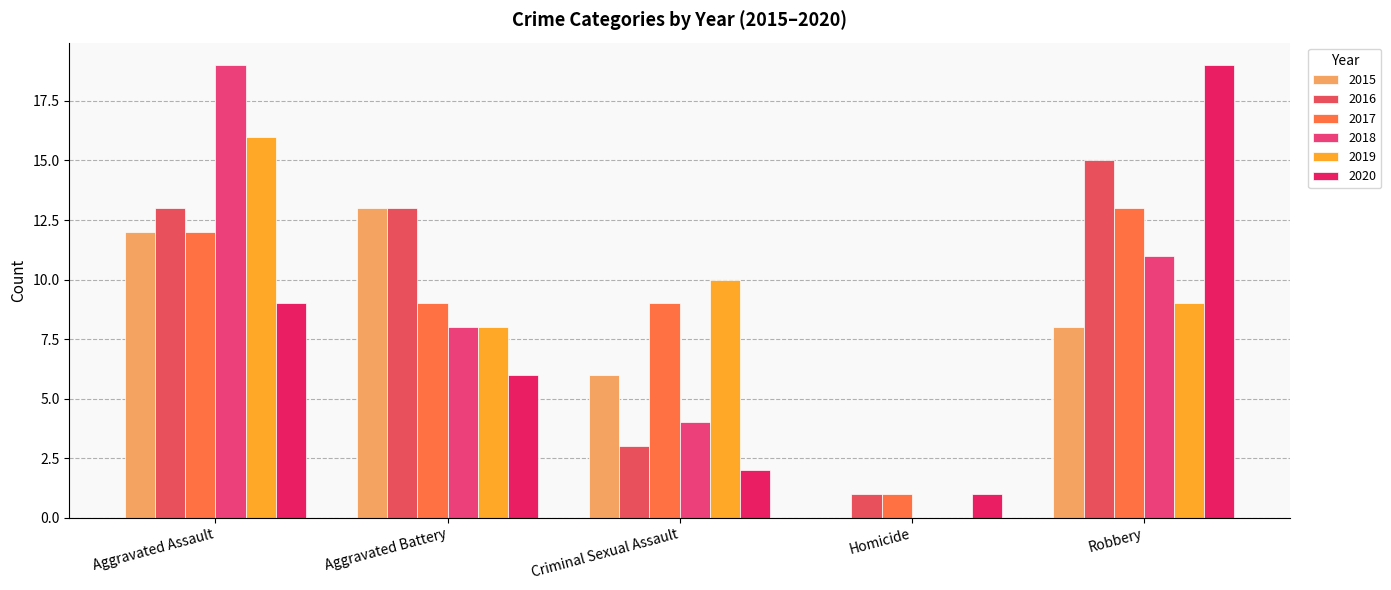

Where is 2020 nearest to the value 10?

Aggravated Assault